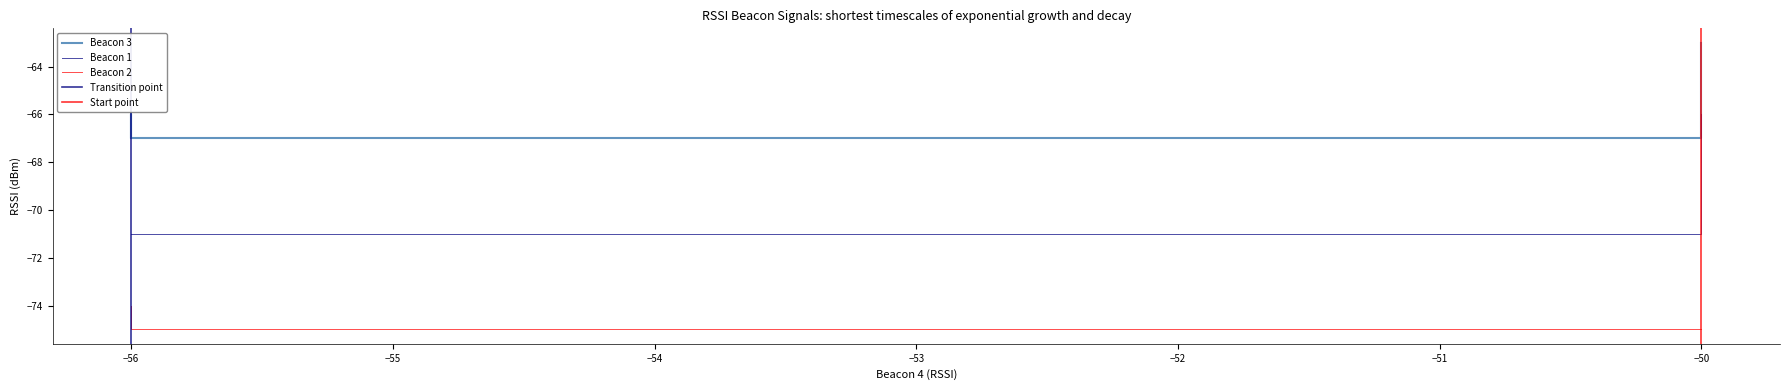

How many data points does each series have?

40